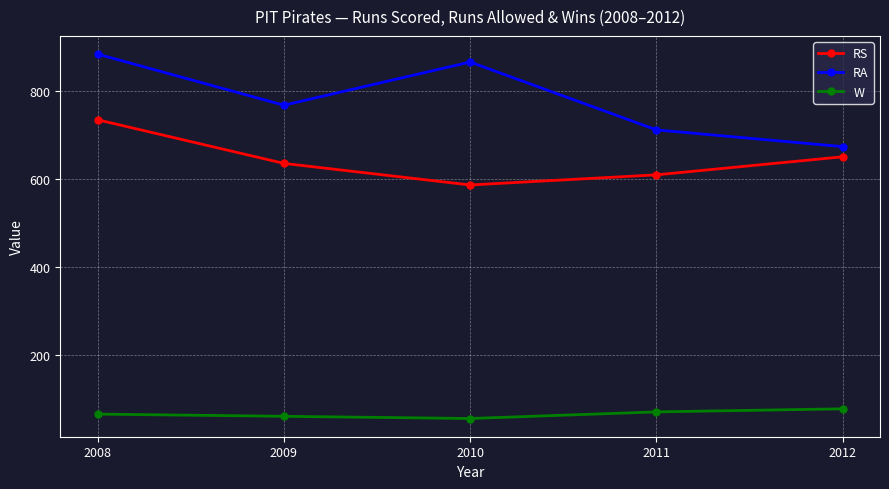

List the series in order of their overall mean, lowest first.

W, RS, RA